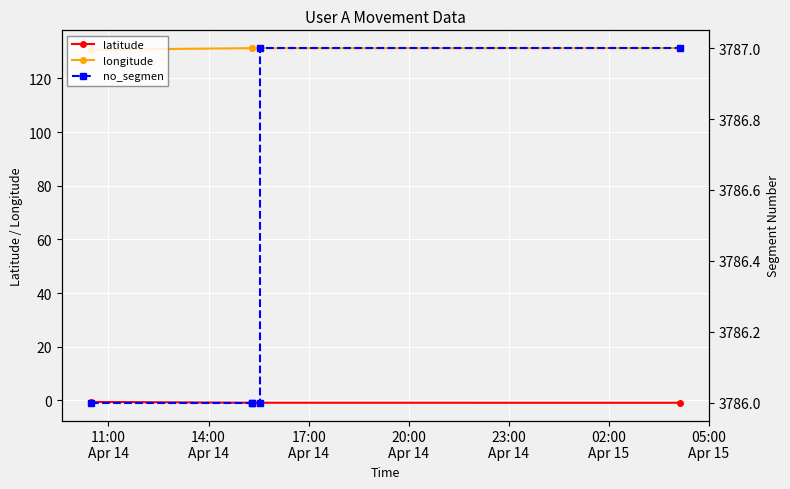

True or false: no_segmen has a value of 3786.0 at 11:00
Apr 14.

True